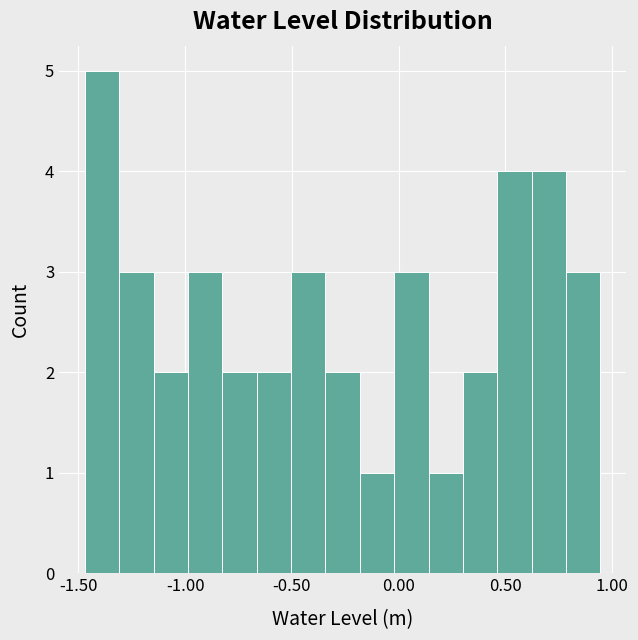

Around what value on the x-axis is the tallest bar? Give the approximate position of its centre, as read against the axis.

-1.40